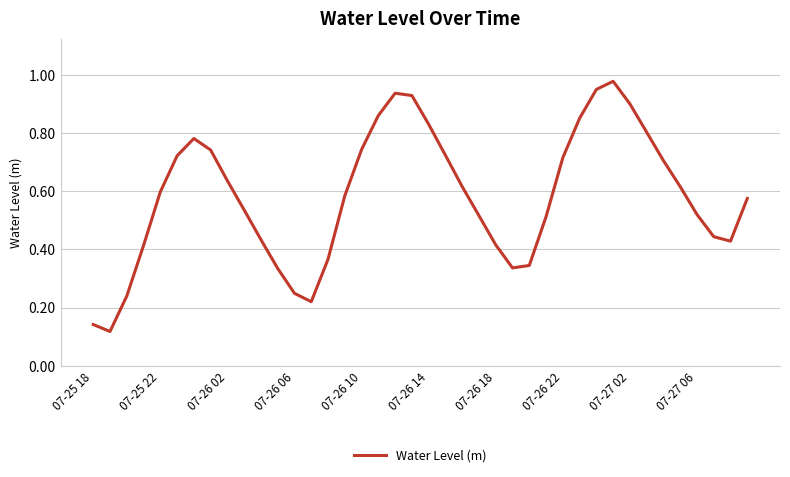

True or false: the data shows 0.1 at 07-26 18.

False